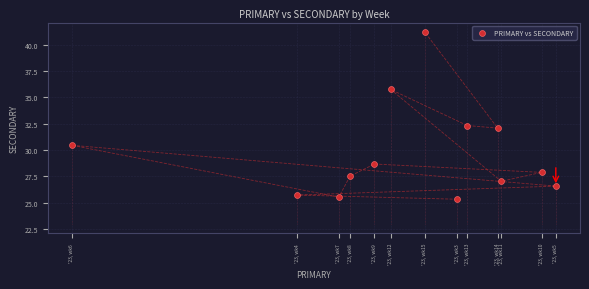

What Y value in the scatter plot is closest to 33?

32.3